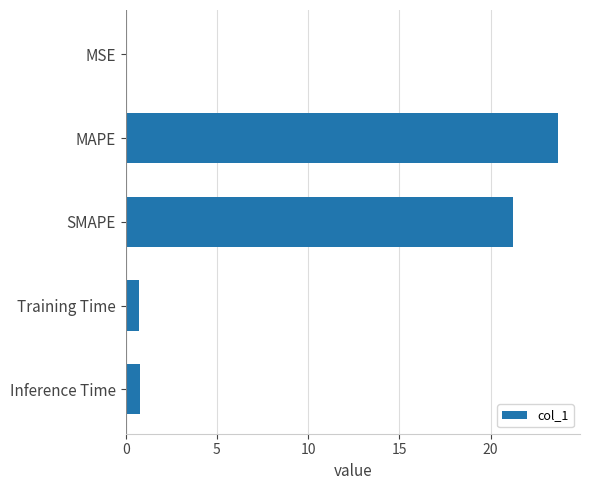

Is it true that the value at Training Time is 0.7?

True